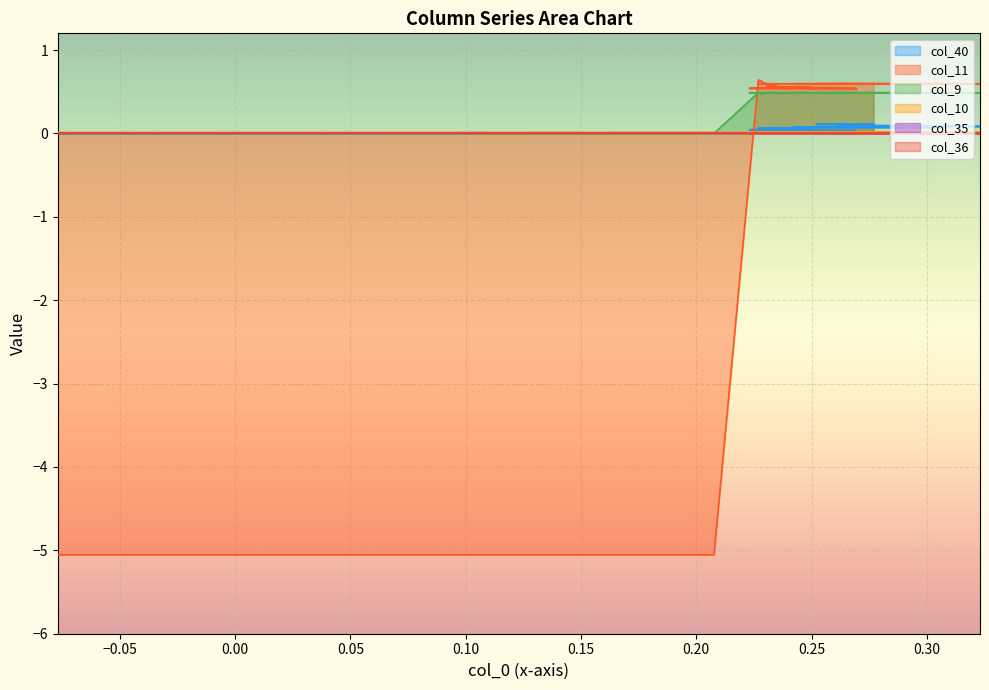

True or false: col_40 has a value of 0.0 at 0.30.

False